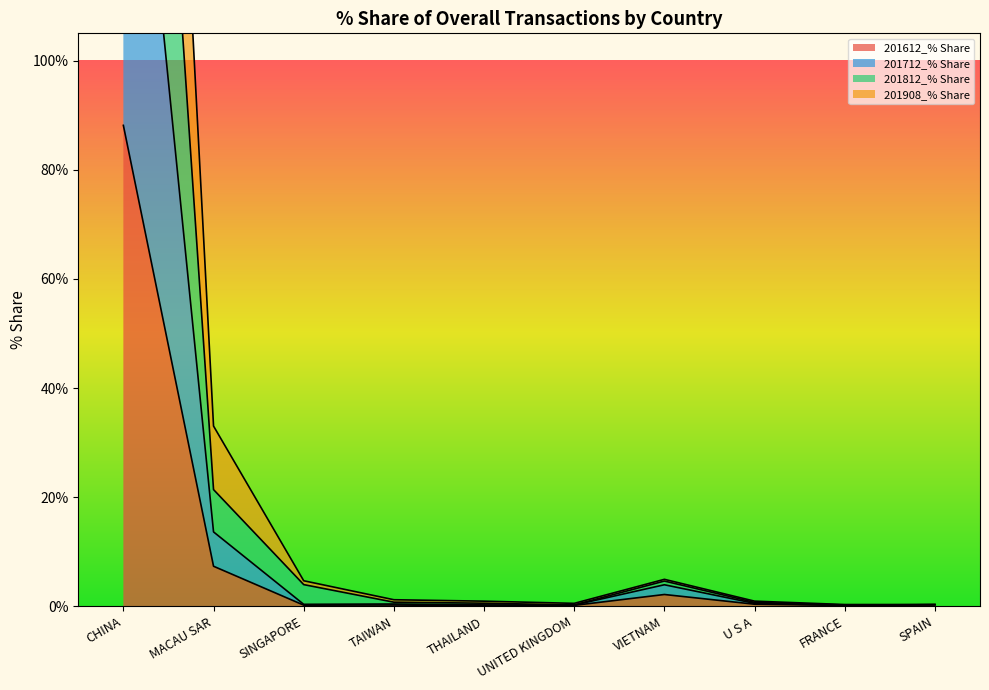

Rank the series by their average value, from highest to lowest.

201908_% Share, 201812_% Share, 201712_% Share, 201612_% Share